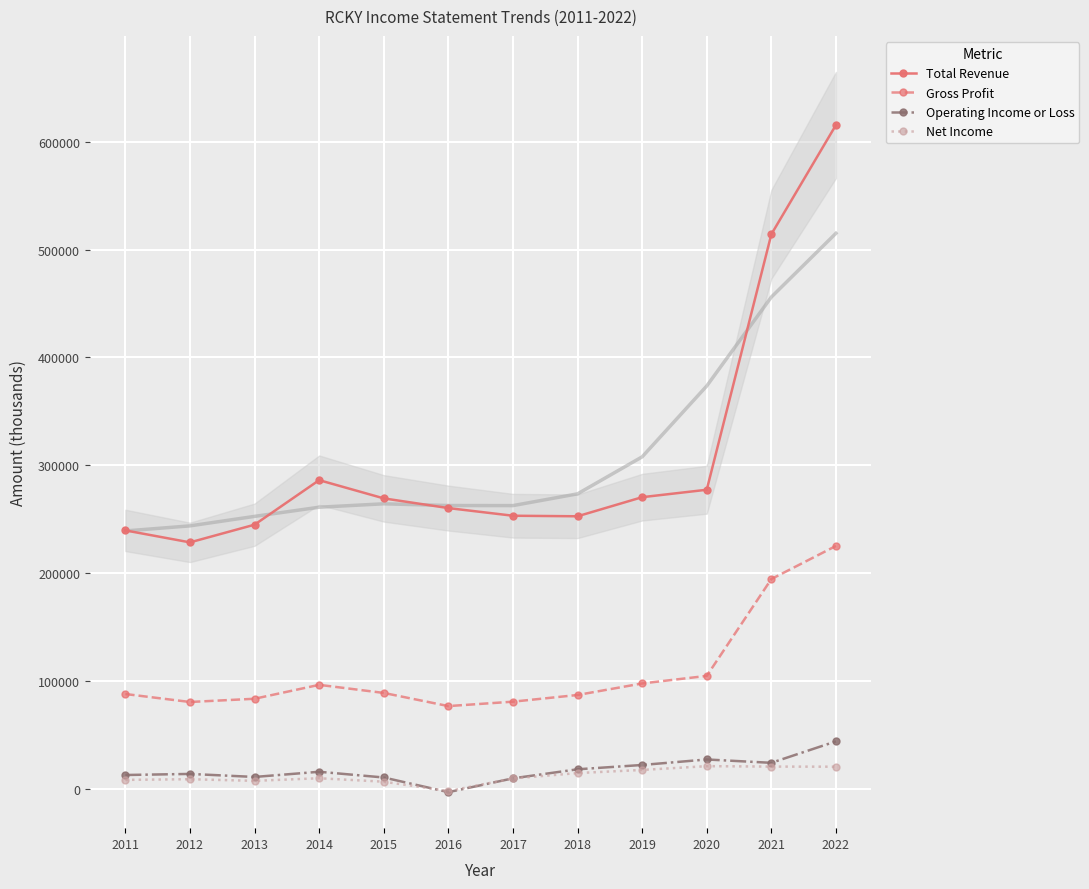

Rank the series by their maximum value, from highest to lowest.

Total Revenue, Gross Profit, Operating Income or Loss, Net Income